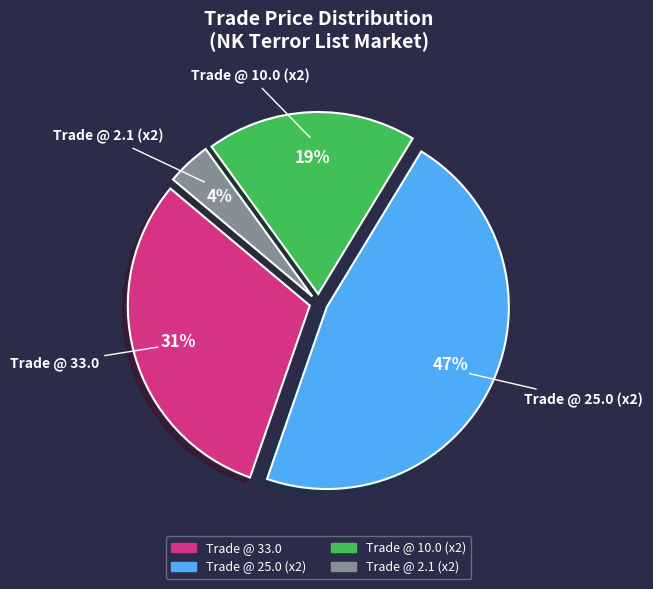

Is there a majority slice in this chart?

No